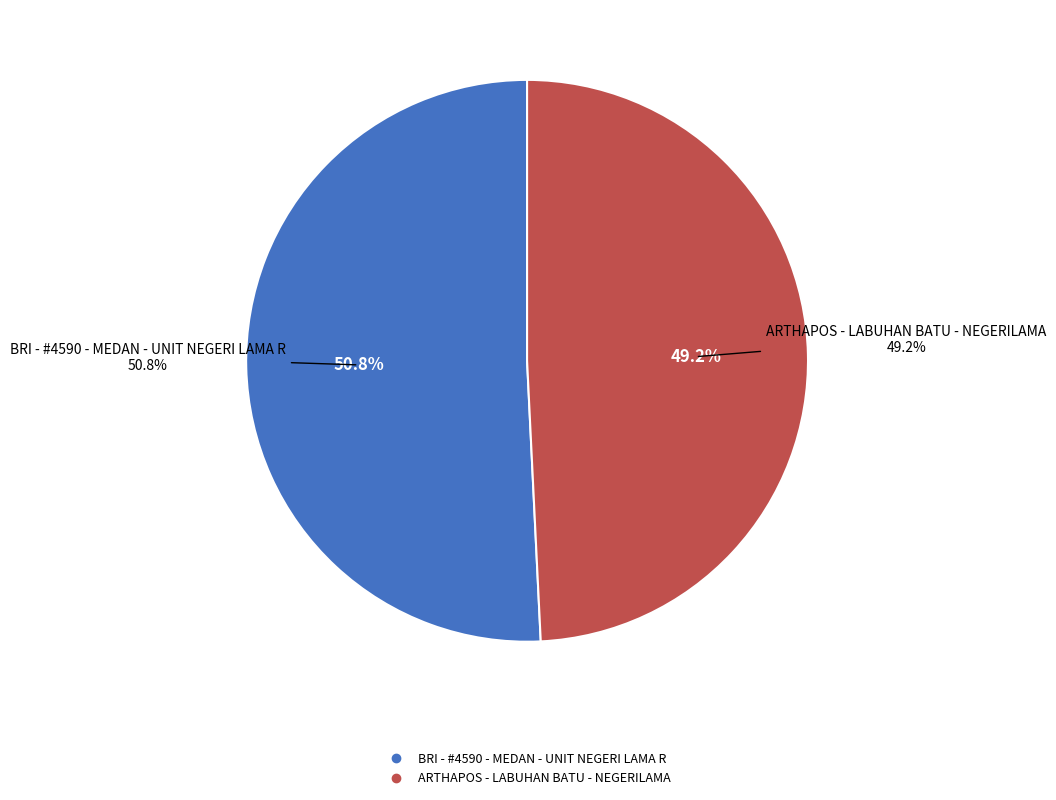

What percentage do ARTHAPOS - LABUHAN BATU - NEGERILAMA and BRI - #4590 - MEDAN - UNIT NEGERI LAMA R together represent?

100.0%